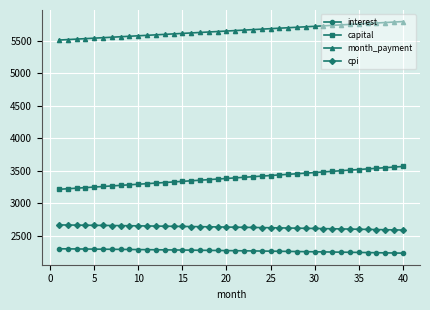

What are all the series names shown in the legend?

interest, capital, month_payment, cpi